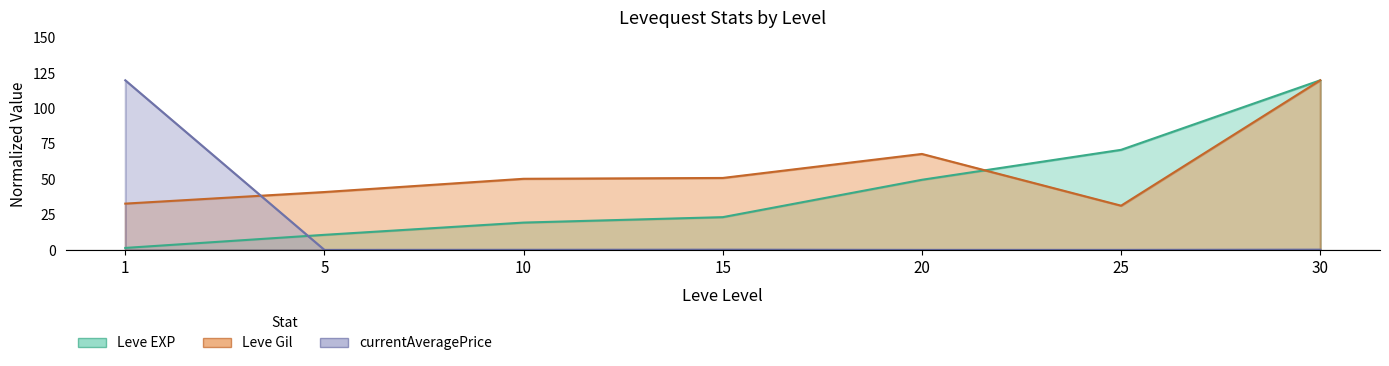

Rank the series by their average value, from lowest to highest.

currentAveragePrice, Leve EXP, Leve Gil